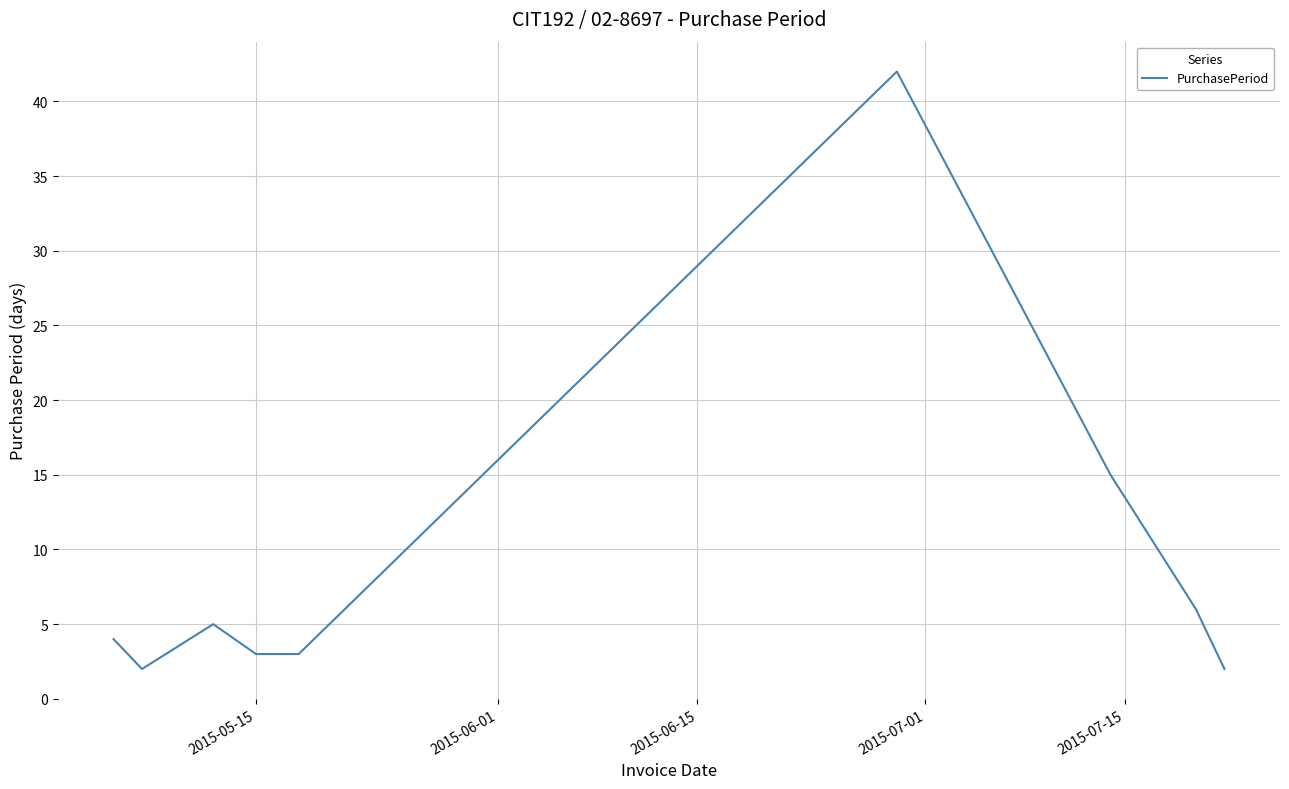

Reading right to left, list all the values displayed in this chart.

2	6	15	42	3	3	5	2	4